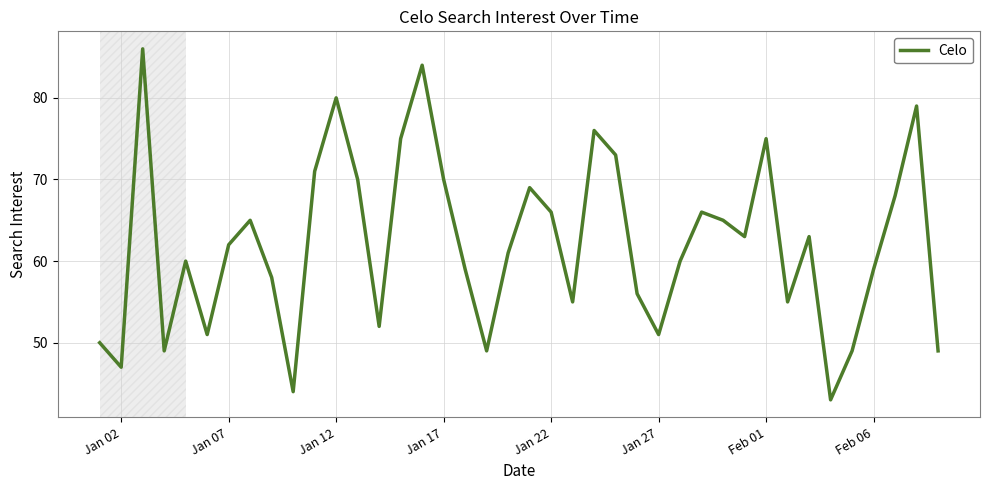

What is the difference between the maximum and minimum values?

43